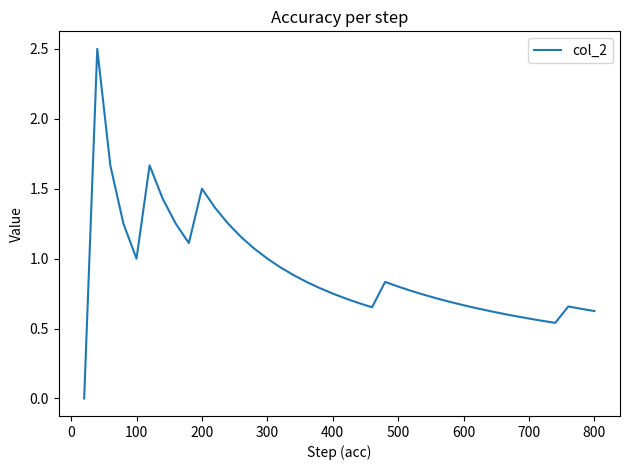

What is the maximum value shown in the chart?

2.5